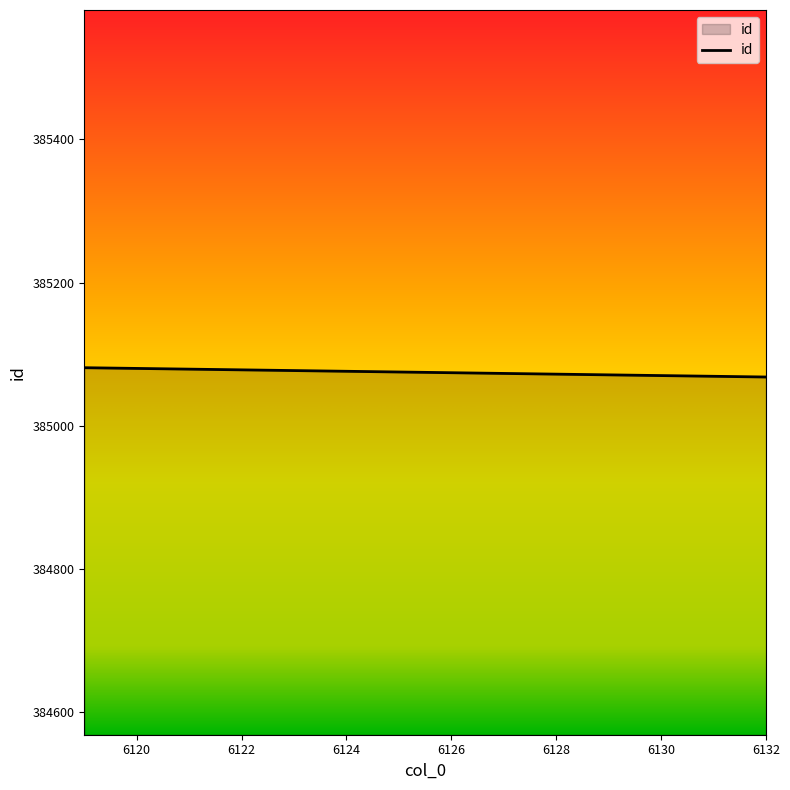

What is the maximum value shown in the chart?

385081